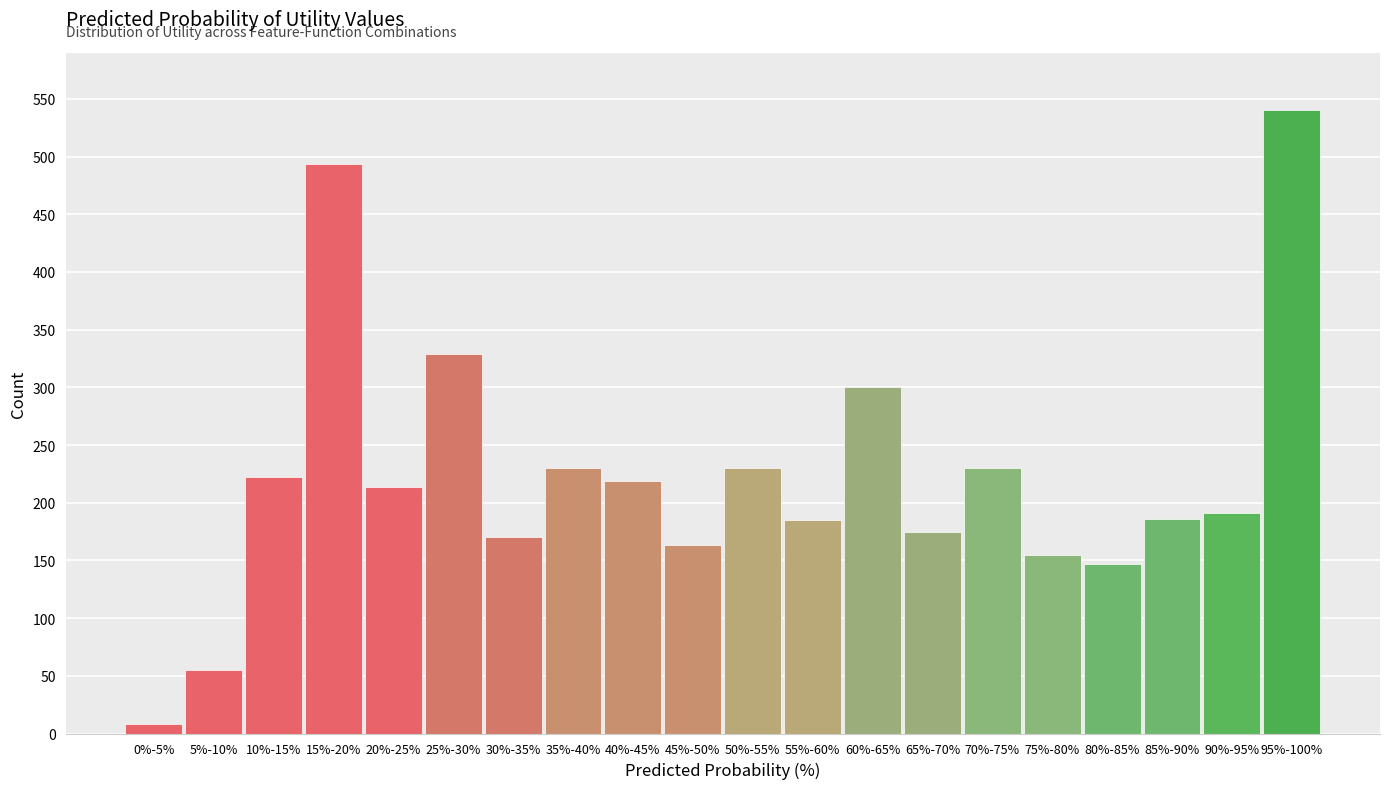

What is the difference between the second highest and minimum values?

486